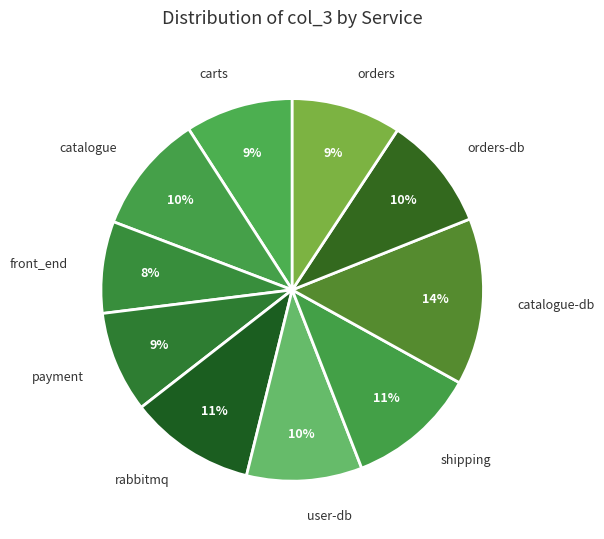

Is it true that shipping is 11% of the pie?

True